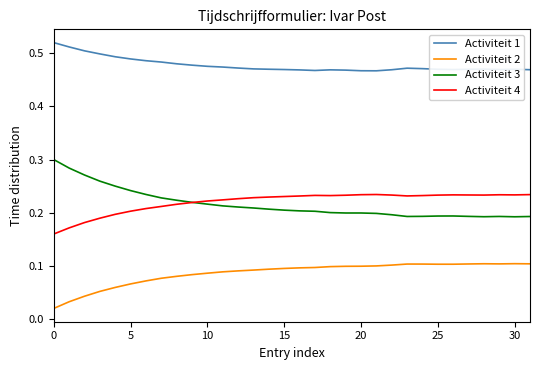

Which series has the largest total across all categories?

Activiteit 1